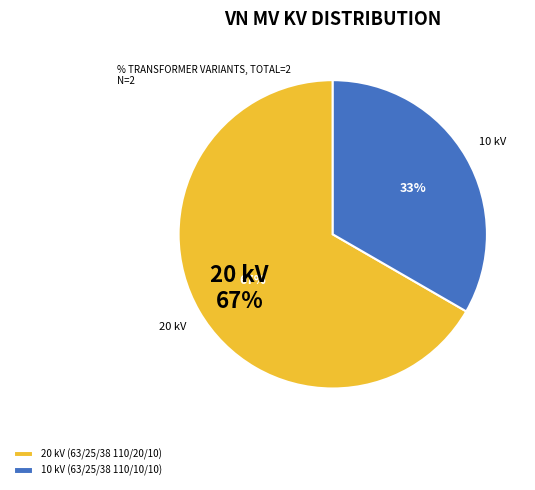

To the nearest percent, what is the difference between the 63/25/38 MVA 110/20/10 kV and 63/25/38 MVA 110/10/10 kV slice percentages?

33%